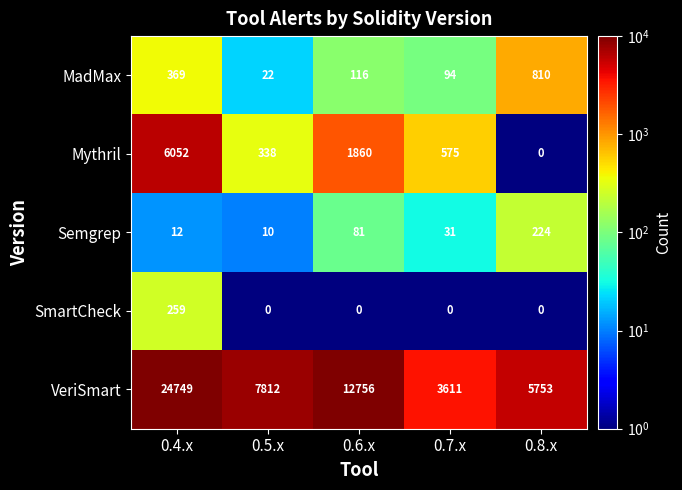

What is the sum of all Semgrep values?

358